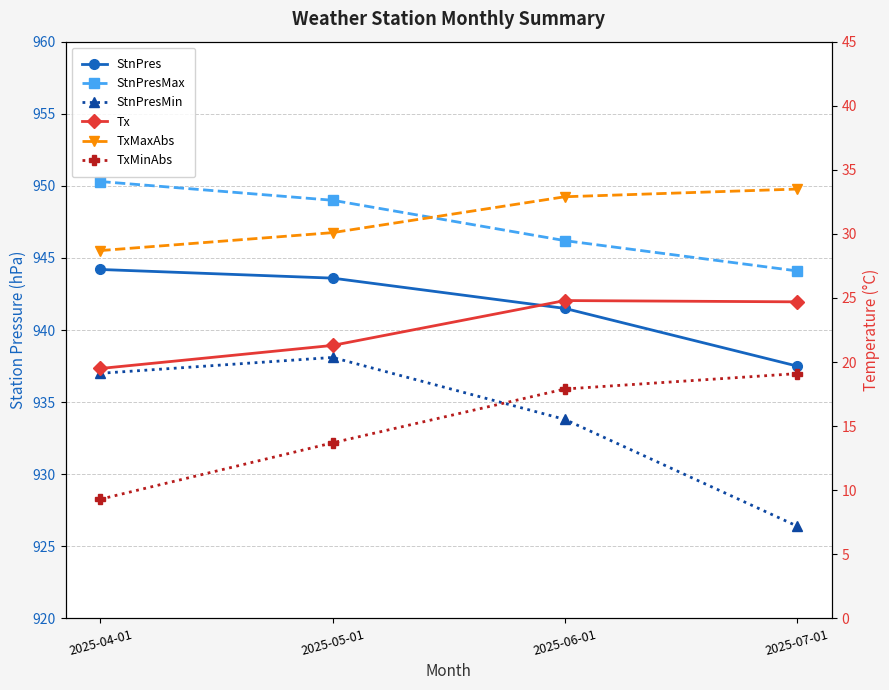

True or false: Tx and StnPres intersect in this chart.

False